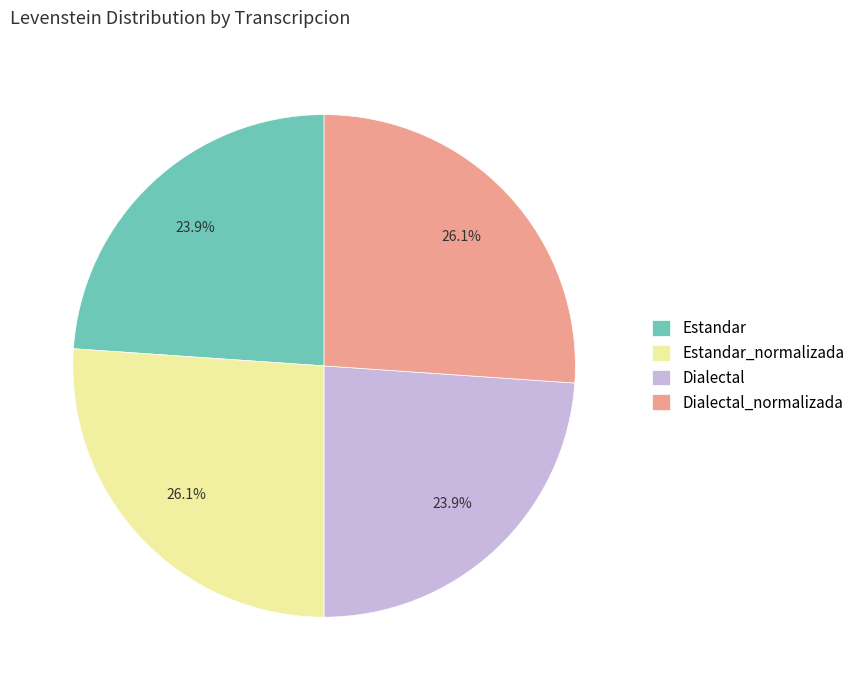

To the nearest percent, what is the average slice percentage?

25%